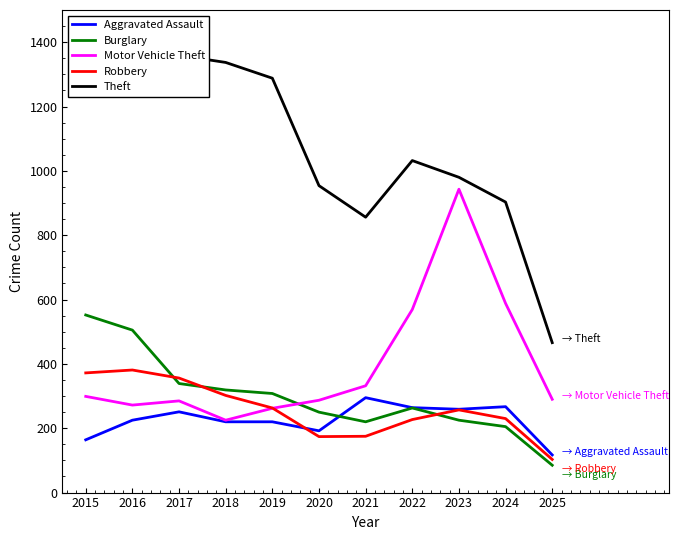

Reading left to right, extract all data points from this chart.

Aggravated Assault: 2015=164	2016=225	2017=251	2018=220	2019=220	2020=192	2021=295	2022=264	2023=259	2024=267	2025=117
Burglary: 2015=552	2016=505	2017=339	2018=319	2019=308	2020=250	2021=220	2022=263	2023=225	2024=205	2025=85
Motor Vehicle Theft: 2015=299	2016=272	2017=285	2018=225	2019=262	2020=287	2021=332	2022=569	2023=943	2024=588	2025=290
Robbery: 2015=372	2016=381	2017=356	2018=302	2019=263	2020=174	2021=175	2022=227	2023=257	2024=230	2025=103
Theft: 2015=1263	2016=1297	2017=1359	2018=1337	2019=1288	2020=954	2021=856	2022=1032	2023=980	2024=903	2025=466